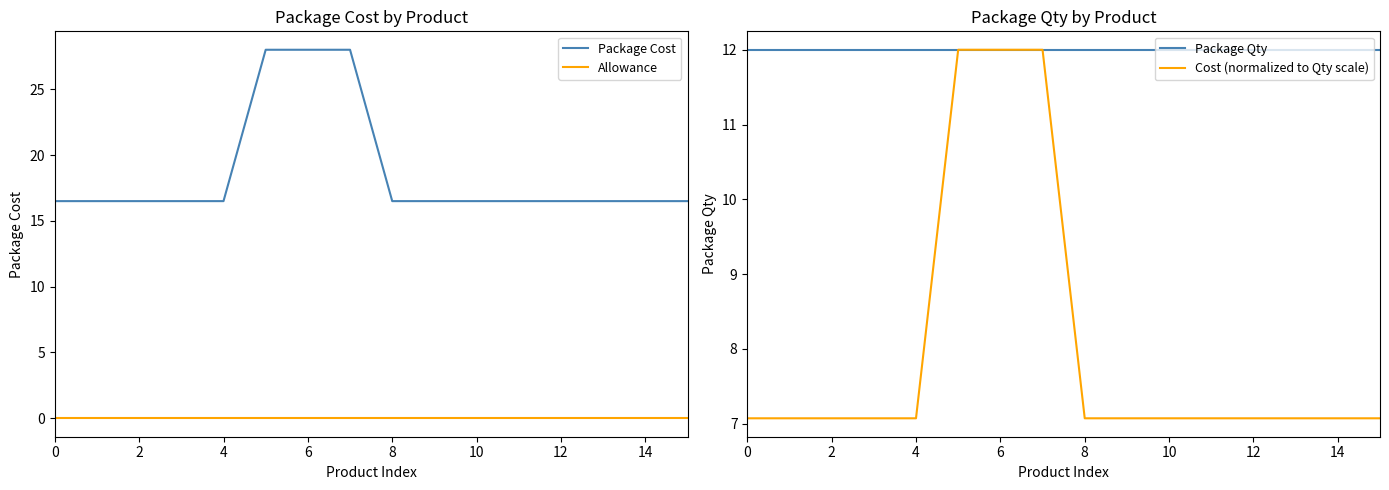

Count the number of data series in this chart.

4